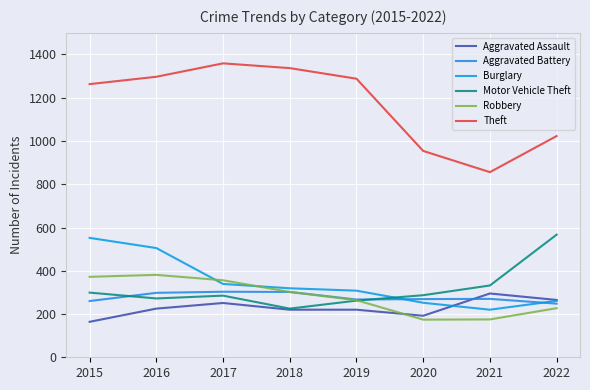

Which series has the largest range (max minus min)?

Theft